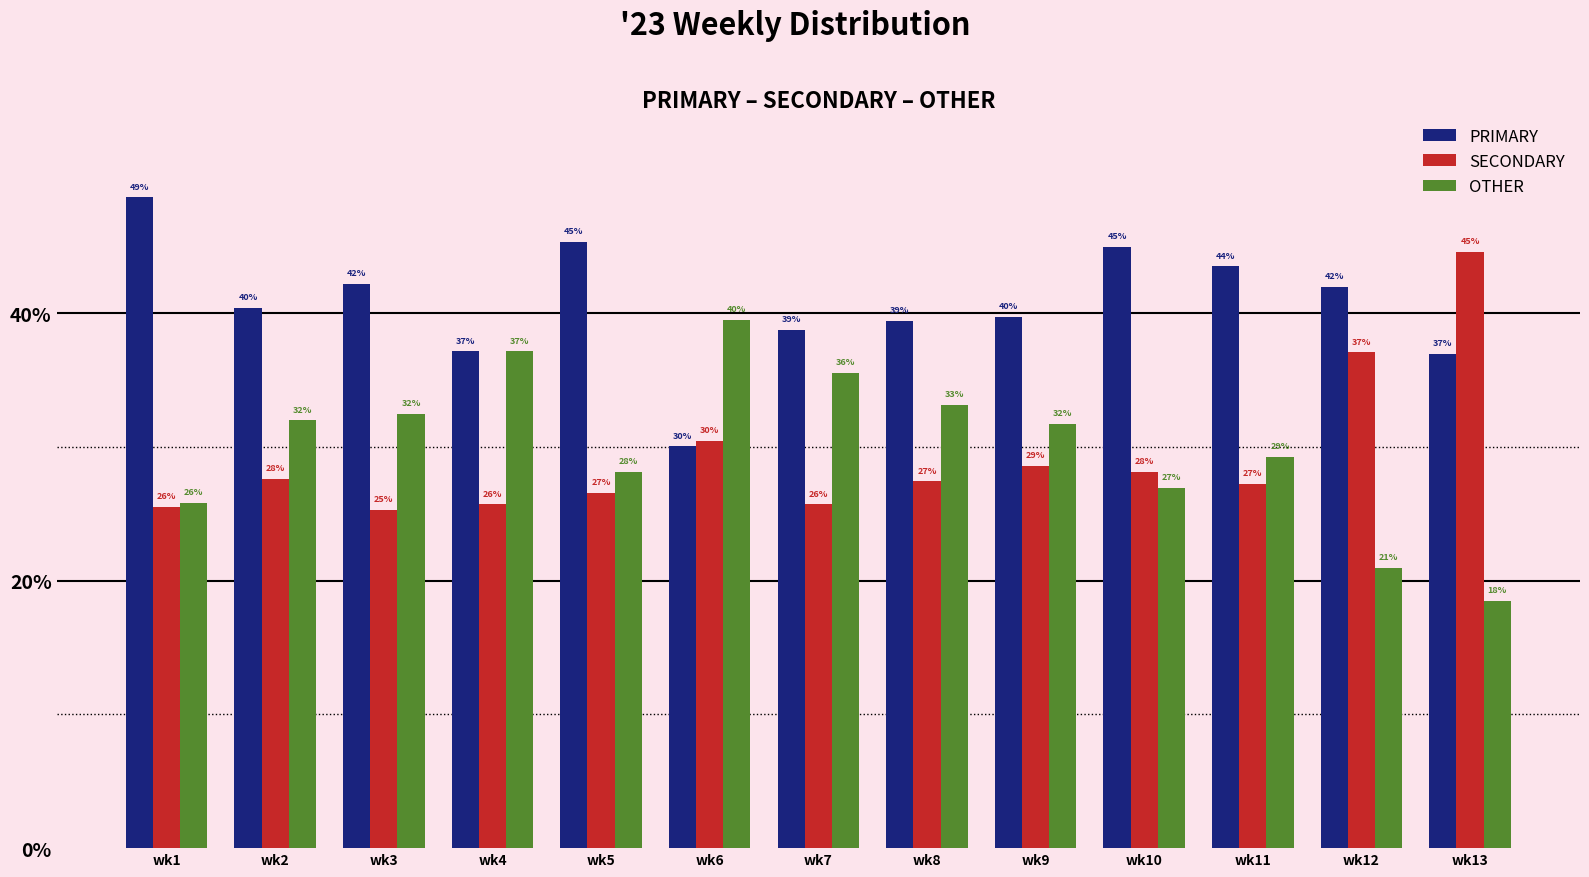

At which label is SECONDARY closest to 34?

wk12